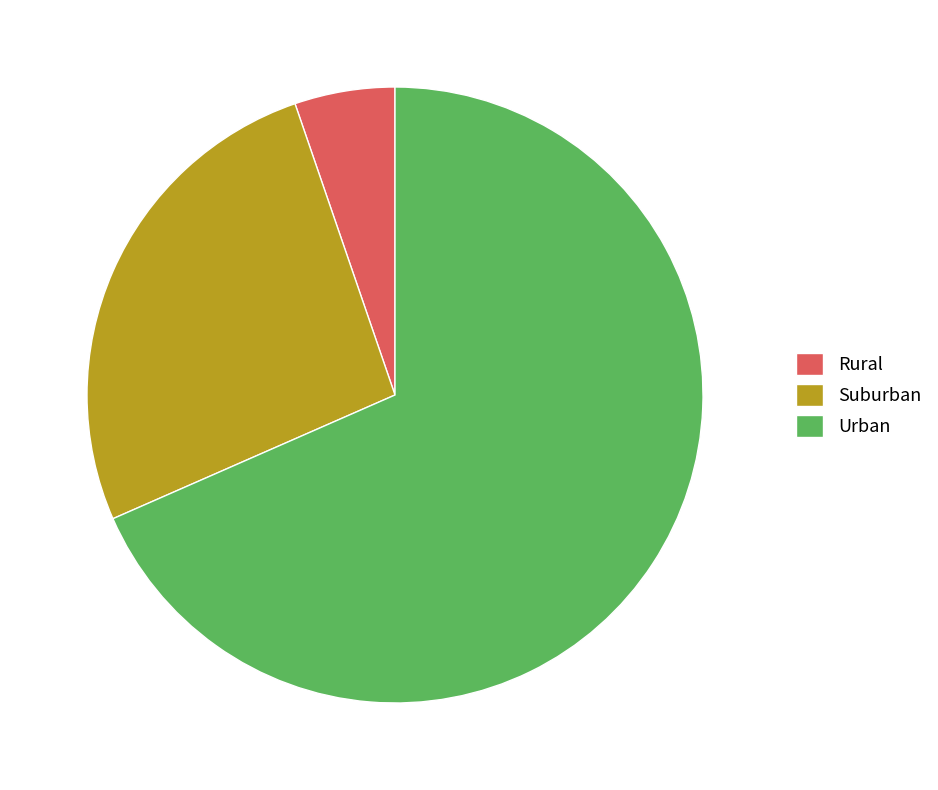

The Urban slice represents 54% of the pie. True or false?

False